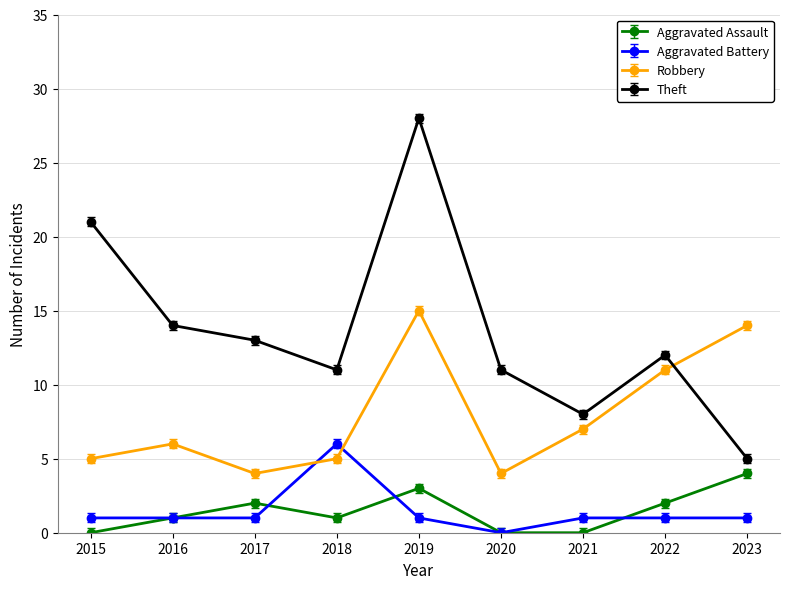

How many series are shown in this chart?

4